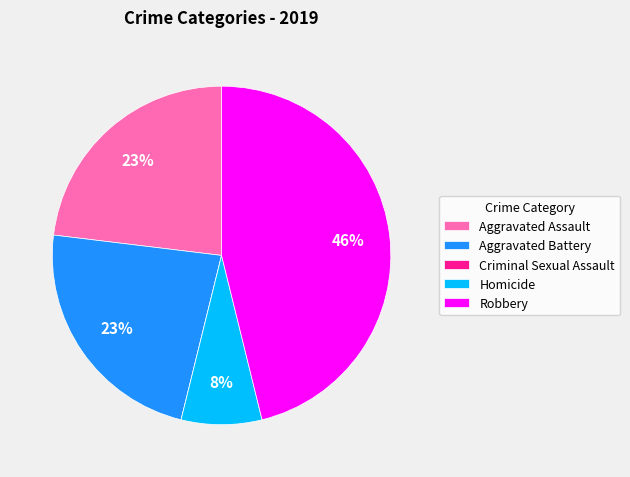

Is there a majority slice in this chart?

No